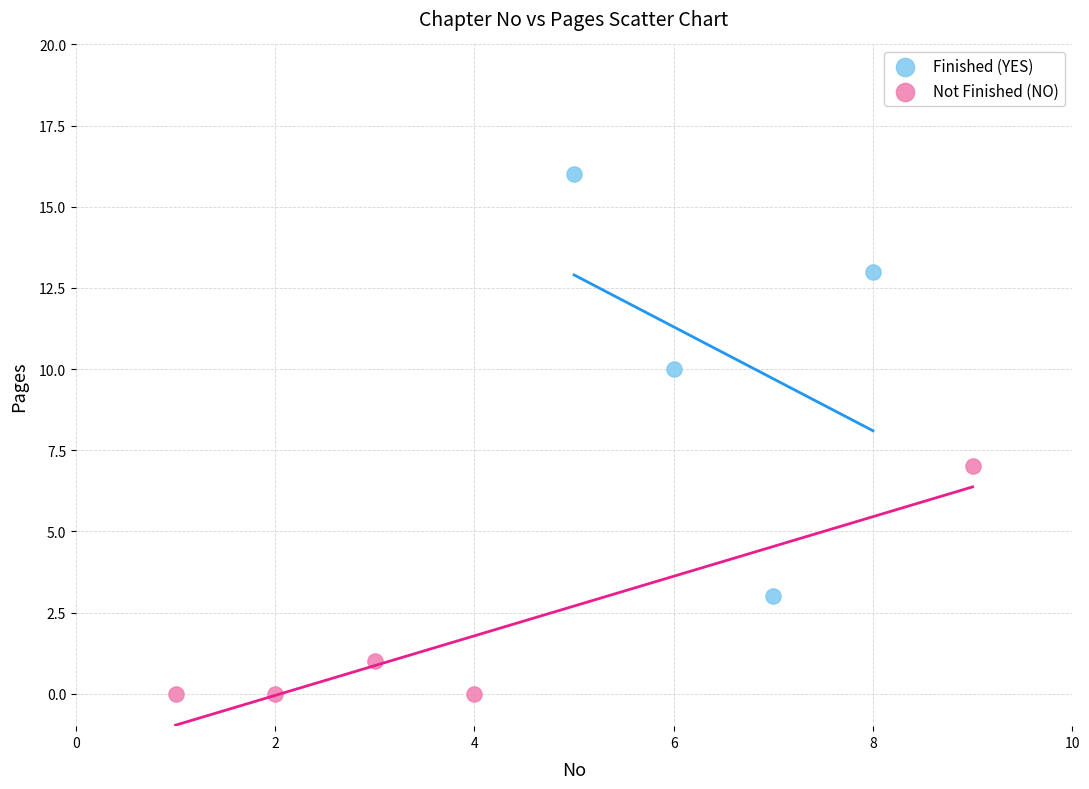

Which series reaches the maximum Y coordinate?

Finished (YES)